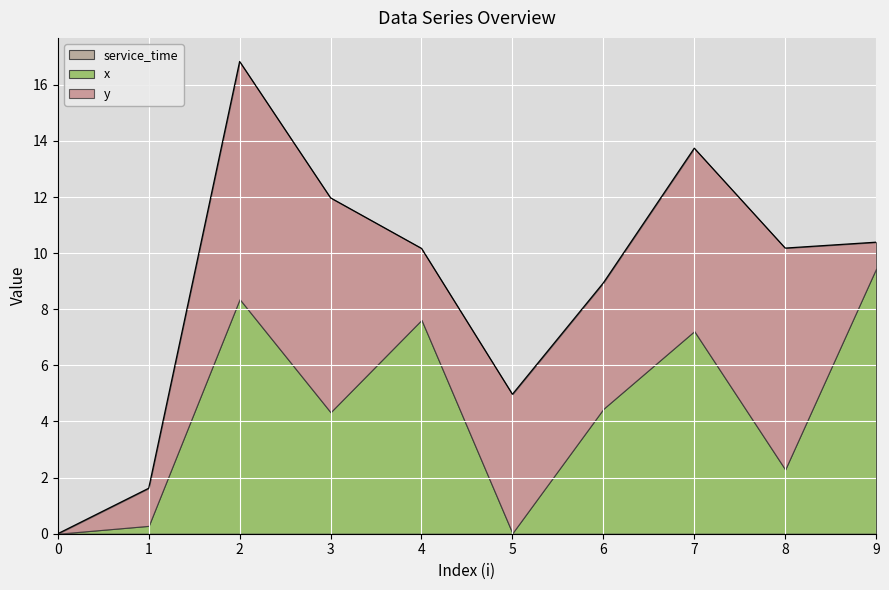

True or false: y has more than 2 interior local peaks.

True